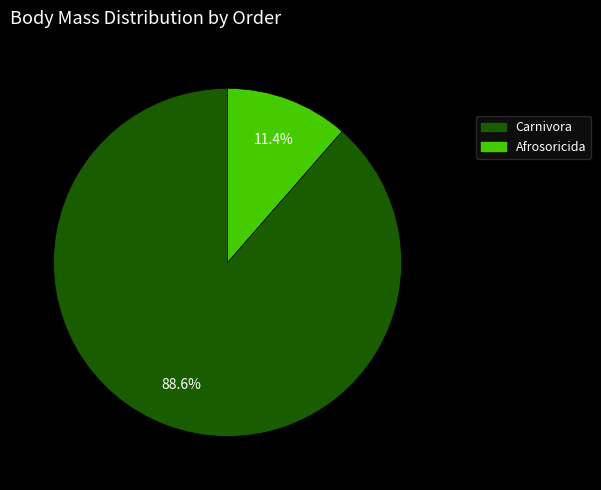

Is there a majority slice in this chart?

Yes